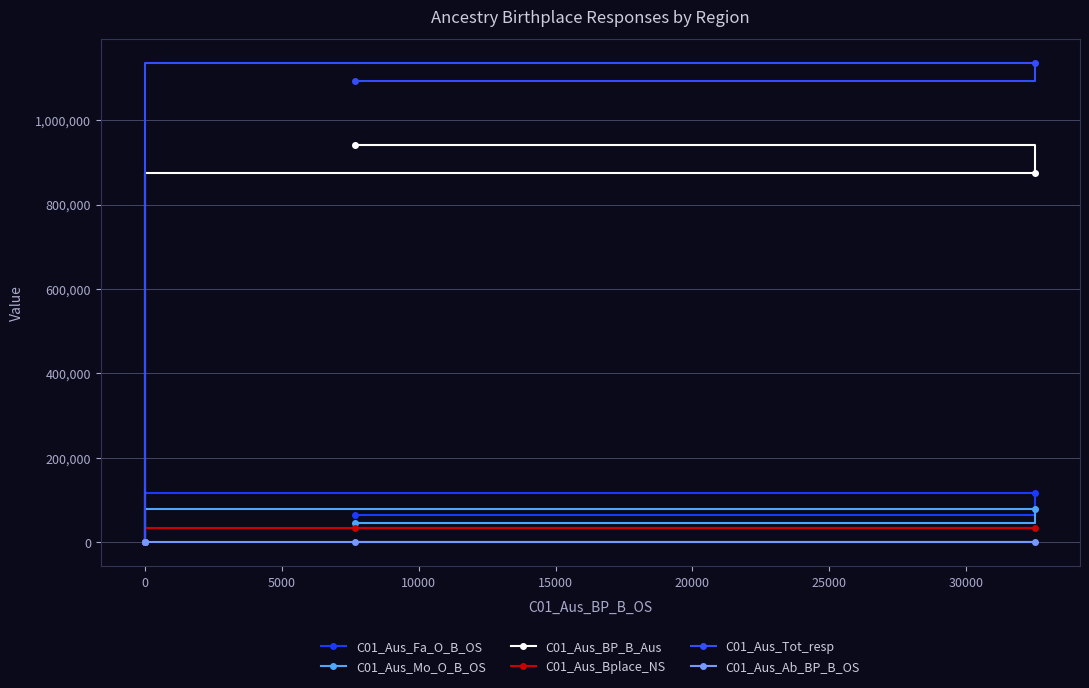

How many data points in C01_Aus_BP_B_Aus are above 874145?

1